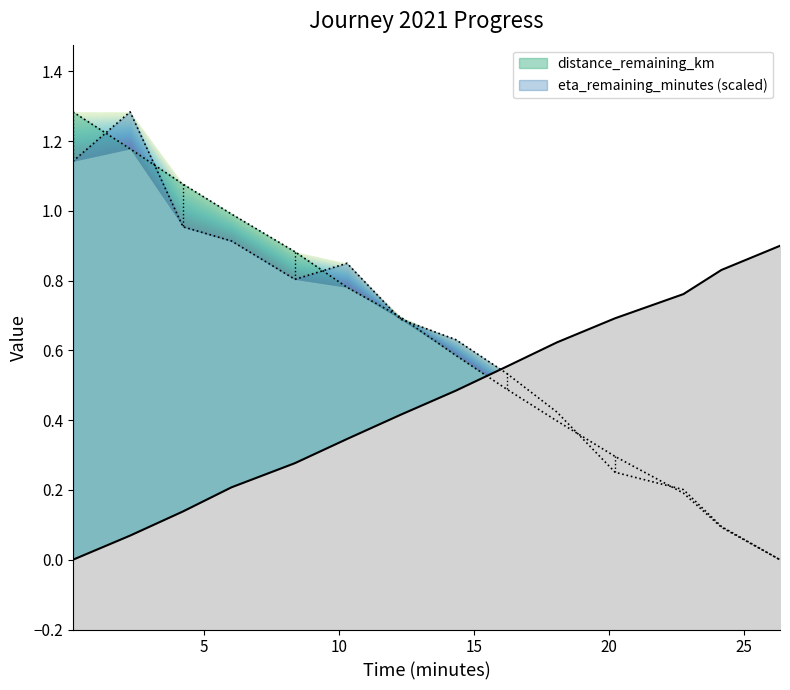

How many intersections are there between distance_remaining_km and eta_remaining_minutes?

7